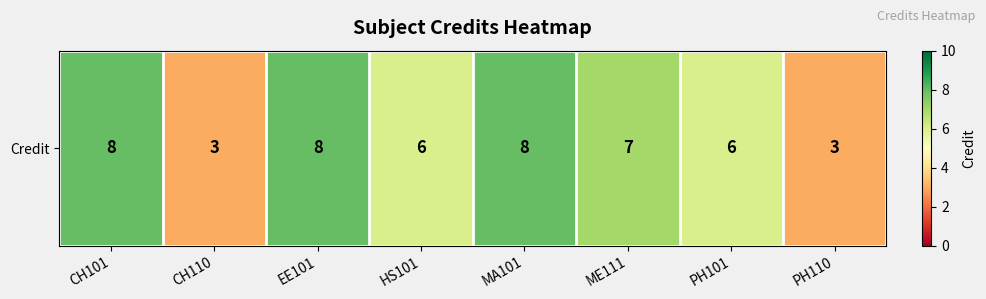

The chart shows a value of 6 at HS101. True or false?

True